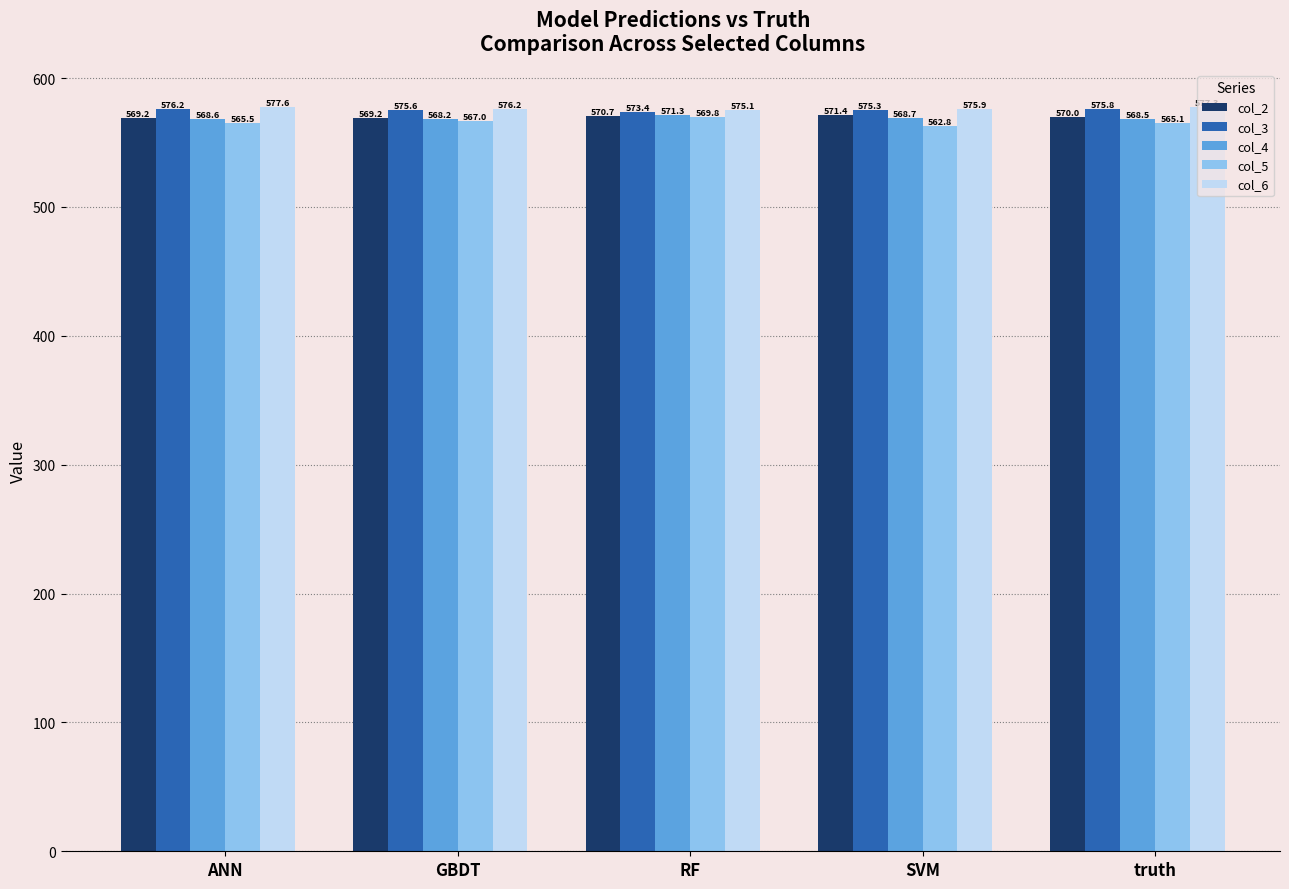

Which series has the largest total across all categories?

col_6